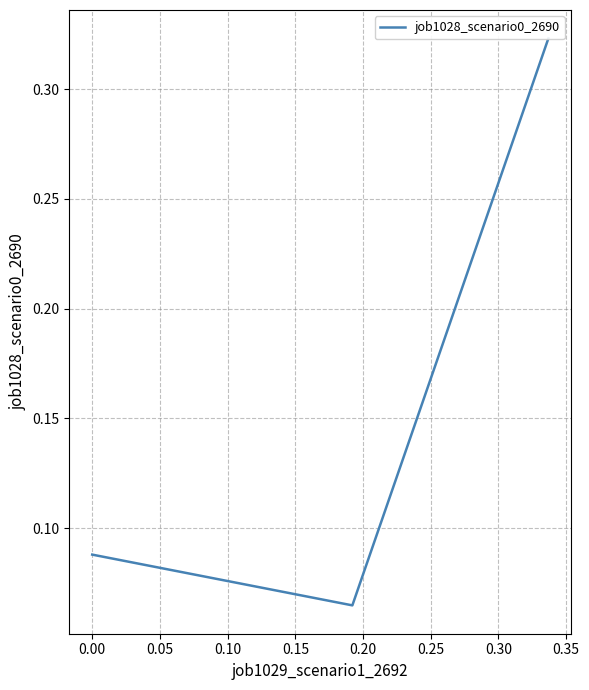

What is the sum of all values?

0.5